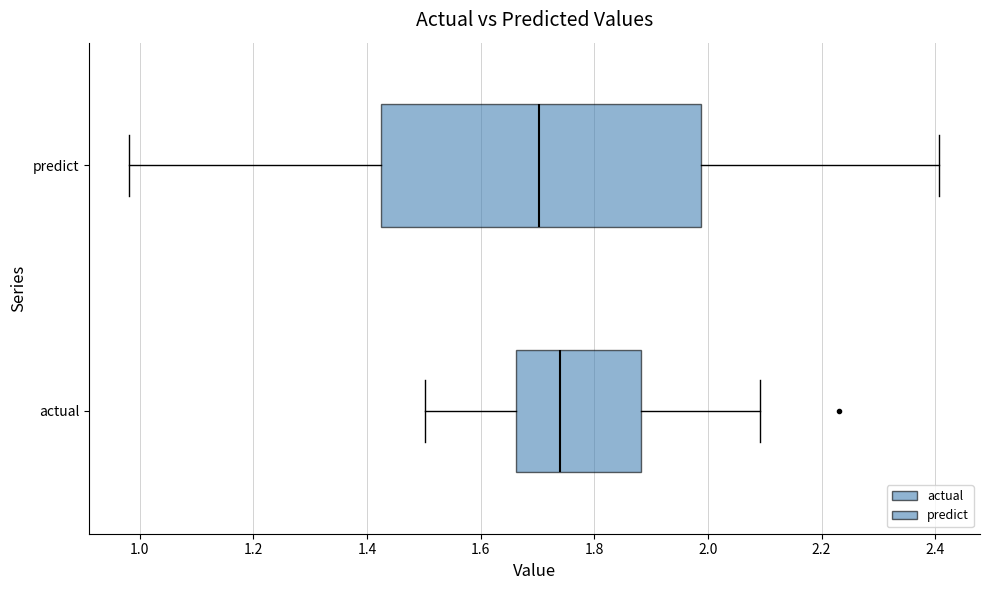

Where does the right whisker of the box for actual end on the x-axis? The values are not printed on the chart, so give them approximately, as read against the axis.

2.10